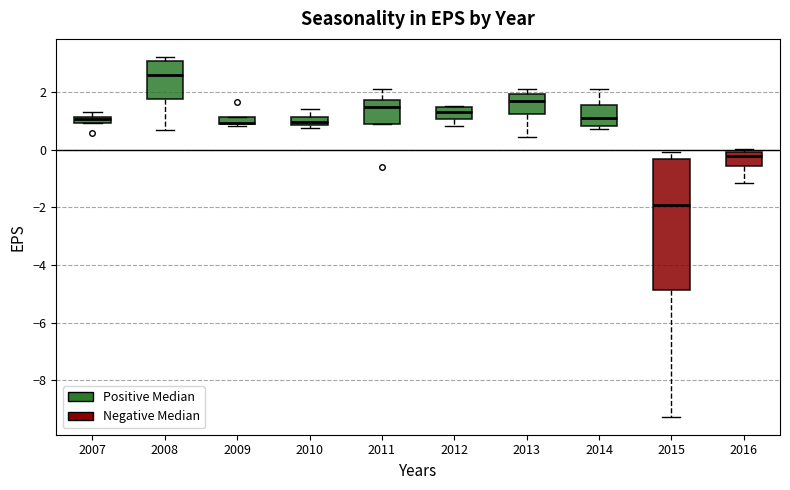

Which box is the tallest, from its lower edge to its upper edge?

2015